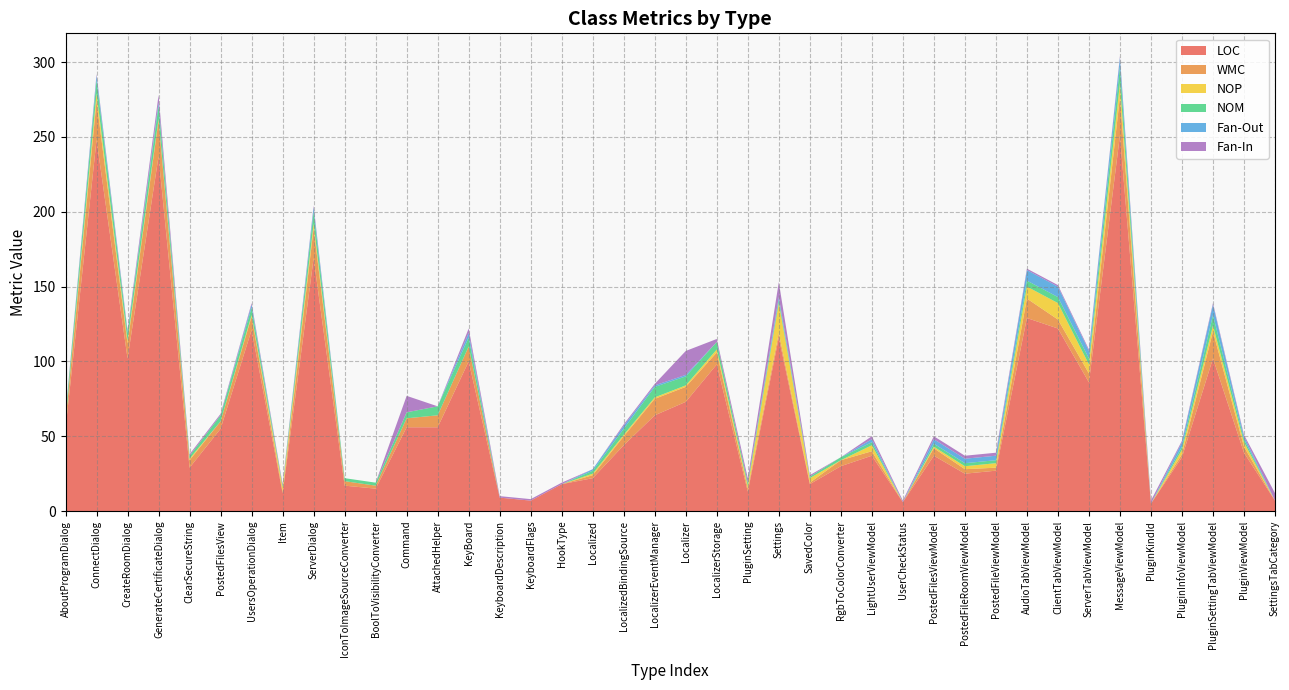

Reading right to left, extract all data points from this chart.

LOC: SettingsTabCategory=7	PluginViewModel=39	PluginSettingTabViewModel=102	PluginInfoViewModel=36	PluginKindId=5	MessageViewModel=251	ServerTabViewModel=86	ClientTabViewModel=122	AudioTabViewModel=129	PostedFileViewModel=27	PostedFileRoomViewModel=25	PostedFilesViewModel=37	UserCheckStatus=6	LightUserViewModel=37	RgbToColorConverter=30	SavedColor=18	Settings=116	PluginSetting=13	LocalizerStorage=98	Localizer=73	LocalizerEventManager=64	LocalizedBindingSource=44	Localized=22	HookType=18	KeyboardFlags=7	KeyboardDescription=9	KeyBoard=100	AttachedHelper=56	Command=56	BoolToVisibilityConverter=15	IconToImageSourceConverter=17	ServerDialog=169	Item=12	UsersOperationDialog=121	PostedFilesView=55	ClearSecureString=29	GenerateCertificateDialog=237	CreateRoomDialog=102	ConnectDialog=248	AboutProgramDialog=55
WMC: SettingsTabCategory=0	PluginViewModel=4	PluginSettingTabViewModel=18	PluginInfoViewModel=2	PluginKindId=0	MessageViewModel=26	ServerTabViewModel=6	ClientTabViewModel=6	AudioTabViewModel=13	PostedFileViewModel=2	PostedFileRoomViewModel=3	PostedFilesViewModel=5	UserCheckStatus=0	LightUserViewModel=3	RgbToColorConverter=4	SavedColor=1	Settings=3	PluginSetting=2	LocalizerStorage=8	Localizer=10	LocalizerEventManager=11	LocalizedBindingSource=6	Localized=2	HookType=0	KeyboardFlags=0	KeyboardDescription=0	KeyBoard=10	AttachedHelper=8	Command=6	BoolToVisibilityConverter=2	IconToImageSourceConverter=3	ServerDialog=20	Item=1	UsersOperationDialog=9	PostedFilesView=5	ClearSecureString=5	GenerateCertificateDialog=24	CreateRoomDialog=10	ConnectDialog=26	AboutProgramDialog=5
NOP: SettingsTabCategory=0	PluginViewModel=3	PluginSettingTabViewModel=4	PluginInfoViewModel=3	PluginKindId=0	MessageViewModel=9	ServerTabViewModel=6	ClientTabViewModel=11	AudioTabViewModel=8	PostedFileViewModel=3	PostedFileRoomViewModel=2	PostedFilesViewModel=1	UserCheckStatus=0	LightUserViewModel=4	RgbToColorConverter=0	SavedColor=3	Settings=20	PluginSetting=2	LocalizerStorage=2	Localizer=1	LocalizerEventManager=1	LocalizedBindingSource=1	Localized=1	HookType=0	KeyboardFlags=0	KeyboardDescription=0	KeyBoard=0	AttachedHelper=0	Command=0	BoolToVisibilityConverter=0	IconToImageSourceConverter=0	ServerDialog=3	Item=3	UsersOperationDialog=1	PostedFilesView=0	ClearSecureString=1	GenerateCertificateDialog=1	CreateRoomDialog=2	ConnectDialog=5	AboutProgramDialog=0
NOM: SettingsTabCategory=0	PluginViewModel=2	PluginSettingTabViewModel=7	PluginInfoViewModel=2	PluginKindId=0	MessageViewModel=11	ServerTabViewModel=4	ClientTabViewModel=4	AudioTabViewModel=4	PostedFileViewModel=2	PostedFileRoomViewModel=2	PostedFilesViewModel=2	UserCheckStatus=0	LightUserViewModel=2	RgbToColorConverter=2	SavedColor=1	Settings=2	PluginSetting=2	LocalizerStorage=5	Localizer=6	LocalizerEventManager=7	LocalizedBindingSource=4	Localized=2	HookType=0	KeyboardFlags=0	KeyboardDescription=0	KeyBoard=6	AttachedHelper=6	Command=4	BoolToVisibilityConverter=2	IconToImageSourceConverter=2	ServerDialog=8	Item=1	UsersOperationDialog=5	PostedFilesView=4	ClearSecureString=2	GenerateCertificateDialog=9	CreateRoomDialog=5	ConnectDialog=9	AboutProgramDialog=4
Fan-Out: SettingsTabCategory=0	PluginViewModel=2	PluginSettingTabViewModel=7	PluginInfoViewModel=3	PluginKindId=0	MessageViewModel=6	ServerTabViewModel=5	ClientTabViewModel=7	AudioTabViewModel=7	PostedFileViewModel=3	PostedFileRoomViewModel=3	PostedFilesViewModel=3	UserCheckStatus=0	LightUserViewModel=2	RgbToColorConverter=0	SavedColor=0	Settings=2	PluginSetting=0	LocalizerStorage=0	Localizer=1	LocalizerEventManager=1	LocalizedBindingSource=2	Localized=1	HookType=0	KeyboardFlags=0	KeyboardDescription=0	KeyBoard=3	AttachedHelper=0	Command=0	BoolToVisibilityConverter=0	IconToImageSourceConverter=0	ServerDialog=3	Item=0	UsersOperationDialog=2	PostedFilesView=0	ClearSecureString=0	GenerateCertificateDialog=2	CreateRoomDialog=1	ConnectDialog=3	AboutProgramDialog=0
Fan-In: SettingsTabCategory=5	PluginViewModel=1	PluginSettingTabViewModel=1	PluginInfoViewModel=1	PluginKindId=2	MessageViewModel=1	ServerTabViewModel=1	ClientTabViewModel=1	AudioTabViewModel=1	PostedFileViewModel=2	PostedFileRoomViewModel=2	PostedFilesViewModel=2	UserCheckStatus=1	LightUserViewModel=2	RgbToColorConverter=0	SavedColor=1	Settings=10	PluginSetting=3	LocalizerStorage=2	Localizer=16	LocalizerEventManager=1	LocalizedBindingSource=1	Localized=0	HookType=1	KeyboardFlags=1	KeyboardDescription=1	KeyBoard=3	AttachedHelper=0	Command=11	BoolToVisibilityConverter=0	IconToImageSourceConverter=0	ServerDialog=1	Item=1	UsersOperationDialog=1	PostedFilesView=1	ClearSecureString=1	GenerateCertificateDialog=5	CreateRoomDialog=1	ConnectDialog=1	AboutProgramDialog=1